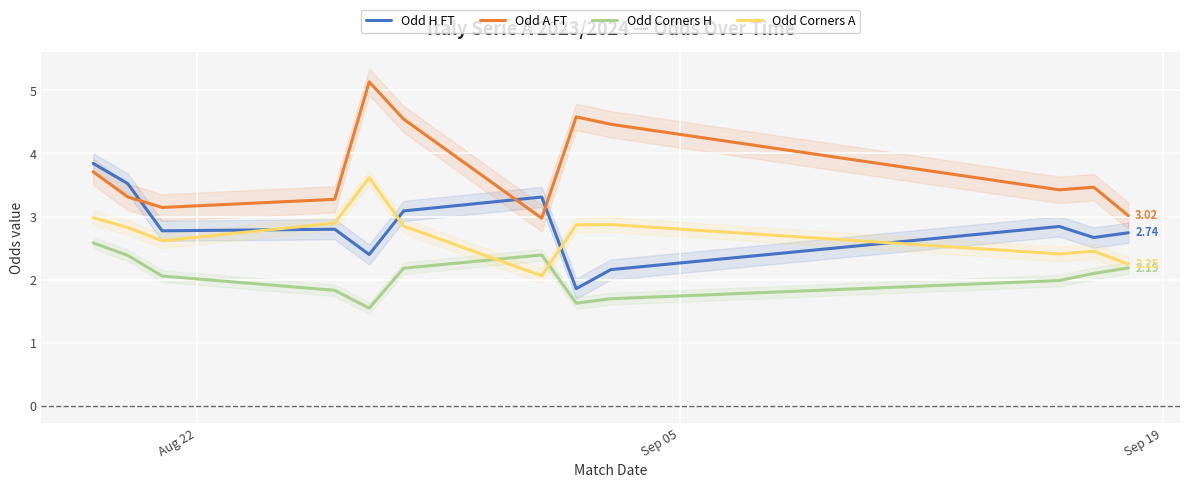

How many interior local peaks does the Odd Corners H series have?

1